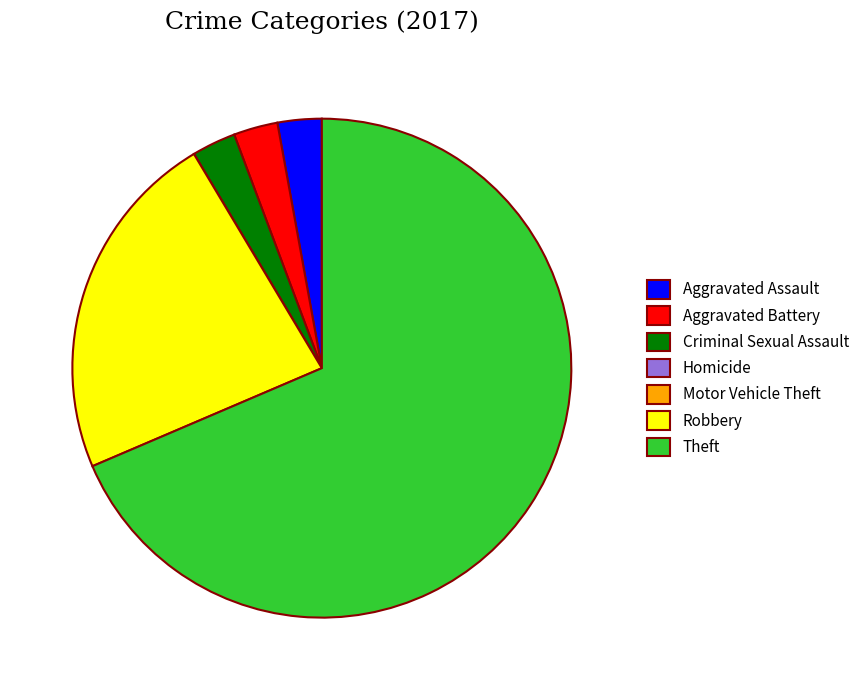

Is it true that Aggravated Battery is 3% of the pie?

True